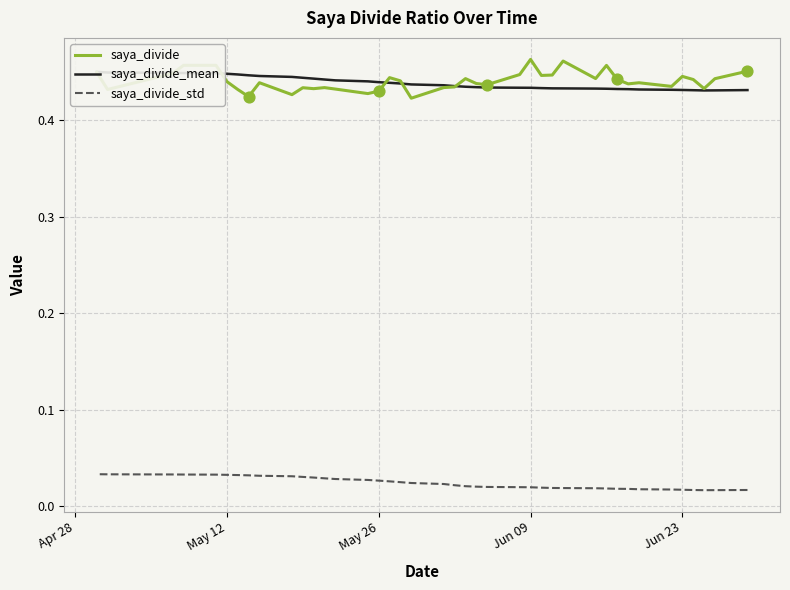

What are all the series names shown in the legend?

saya_divide, saya_divide_mean, saya_divide_std